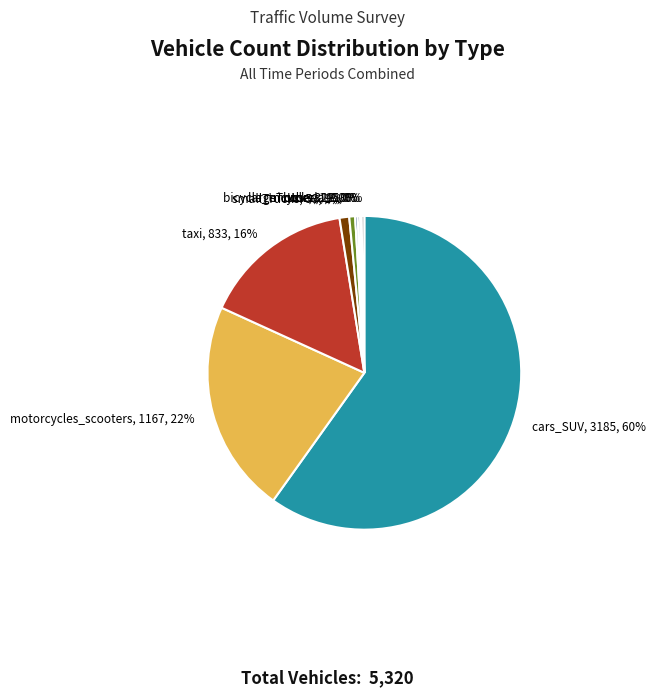

Which slice is the largest?

cars_SUV